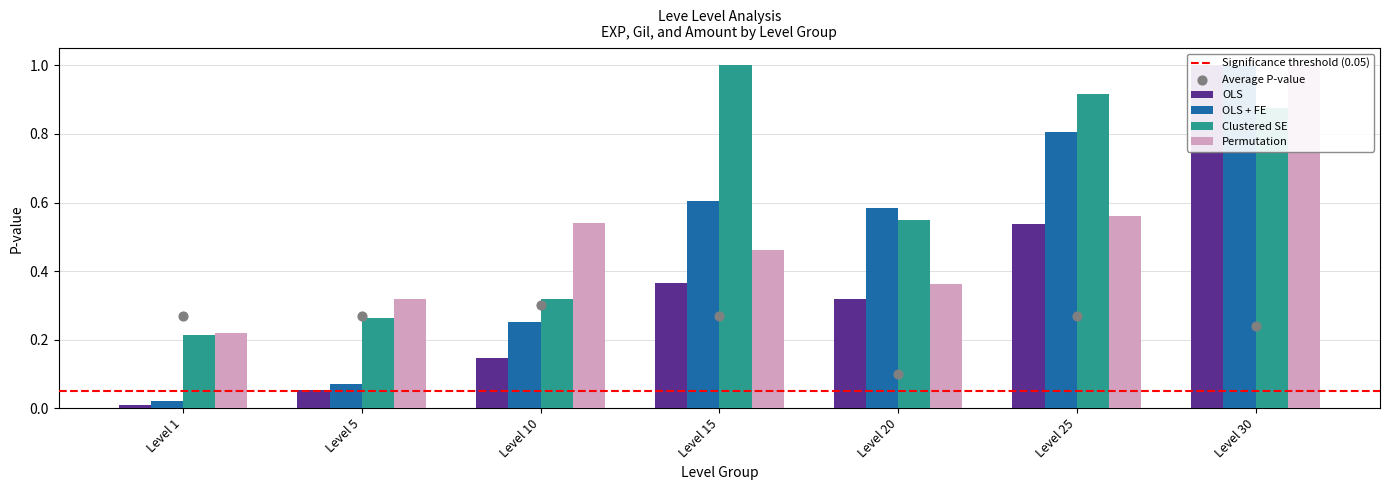

Which series has the largest total across all categories?

Clustered SE